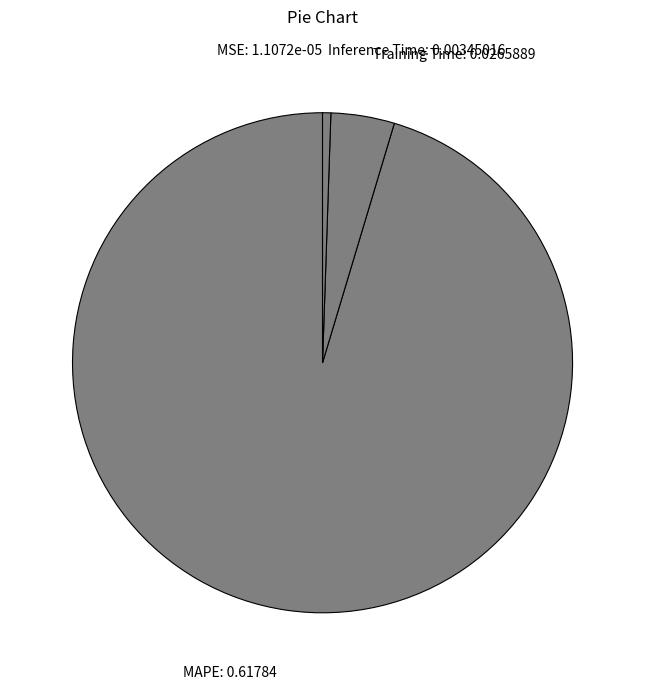

What is the majority slice?

MAPE